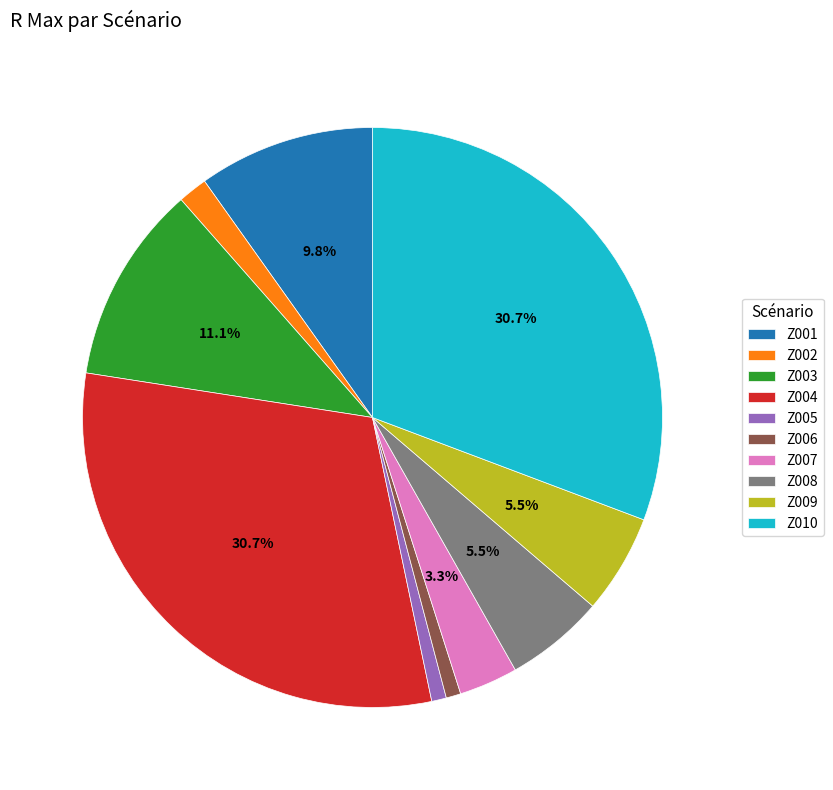

What percentage is NOT represented by Z008?

94.5%